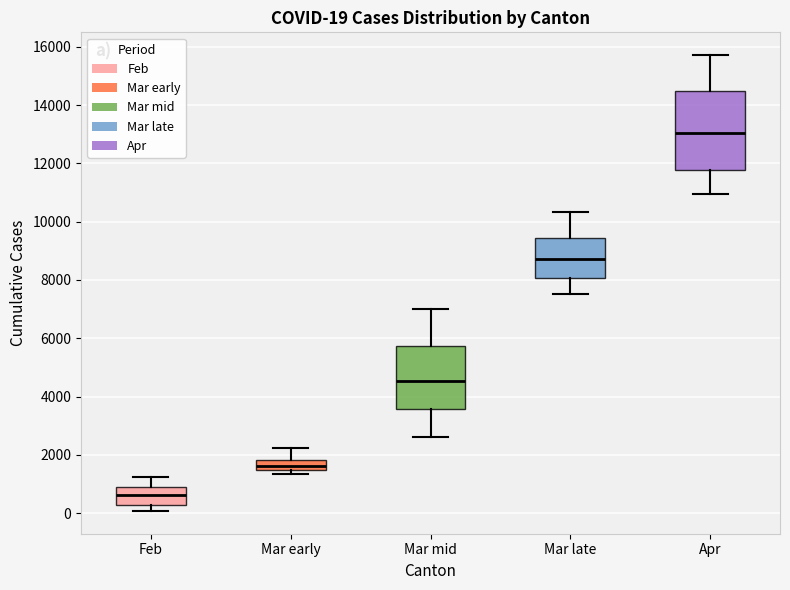

Which box has the lowest median line?

Feb